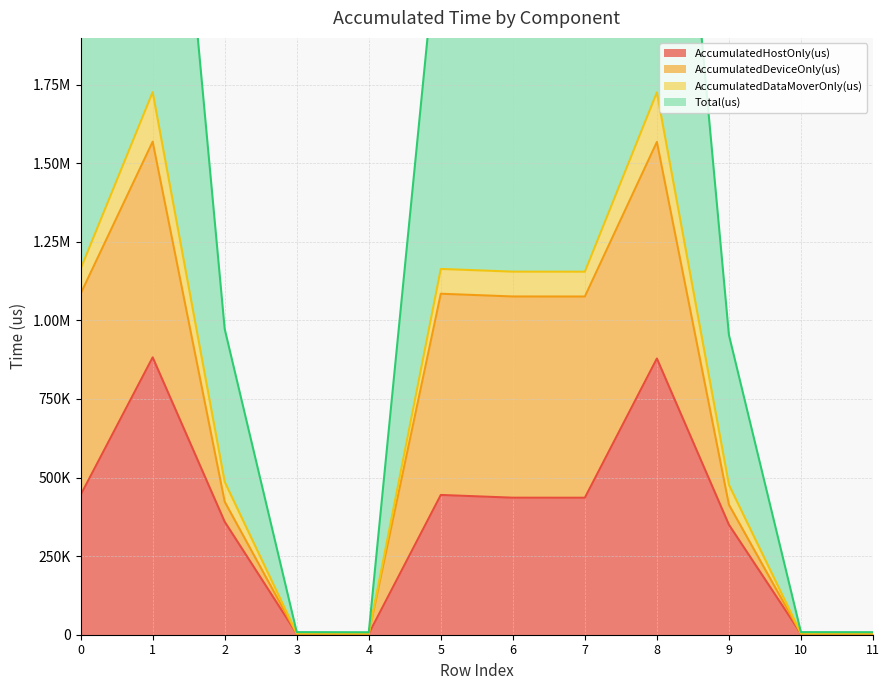

At how many categories does at least one series exceed 1058835?

6